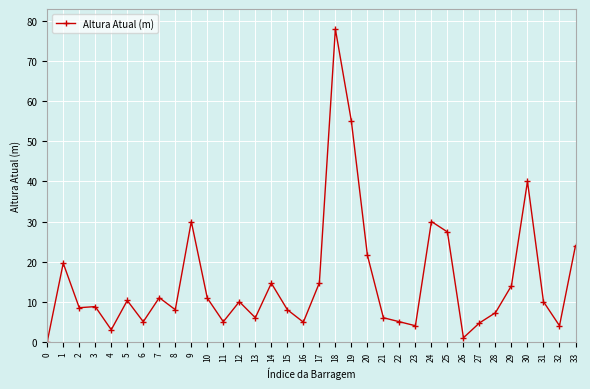

How many values are above zero?

33